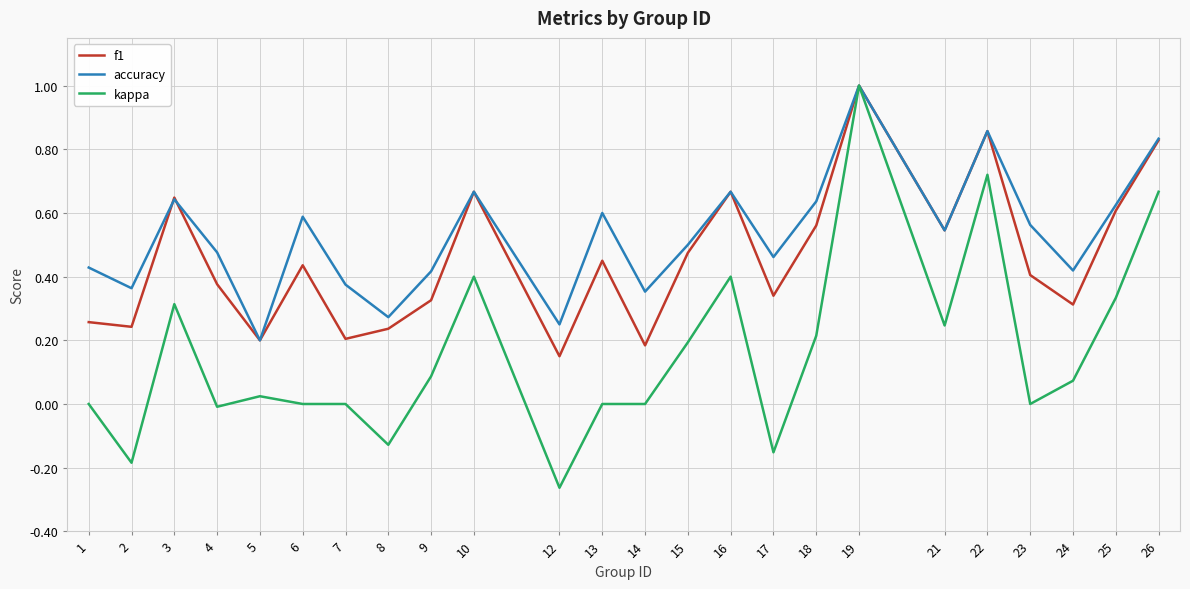

Between 9 and 17, which series saw the biggest shift?

kappa